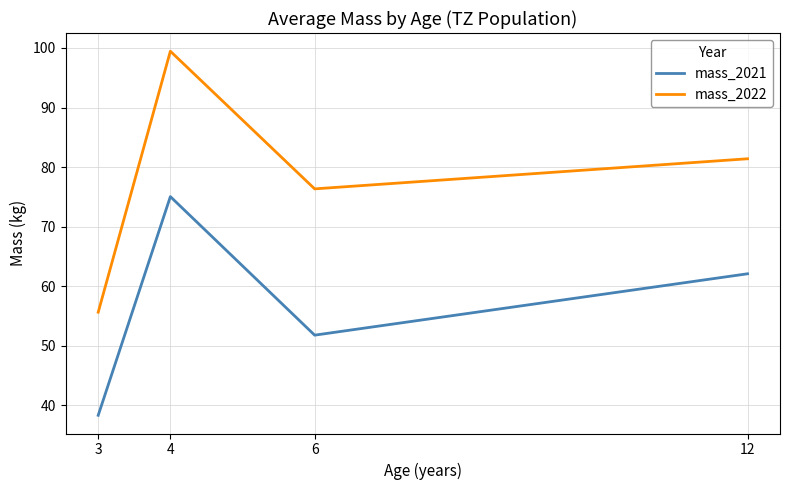

Which series has the largest range (max minus min)?

mass_2022